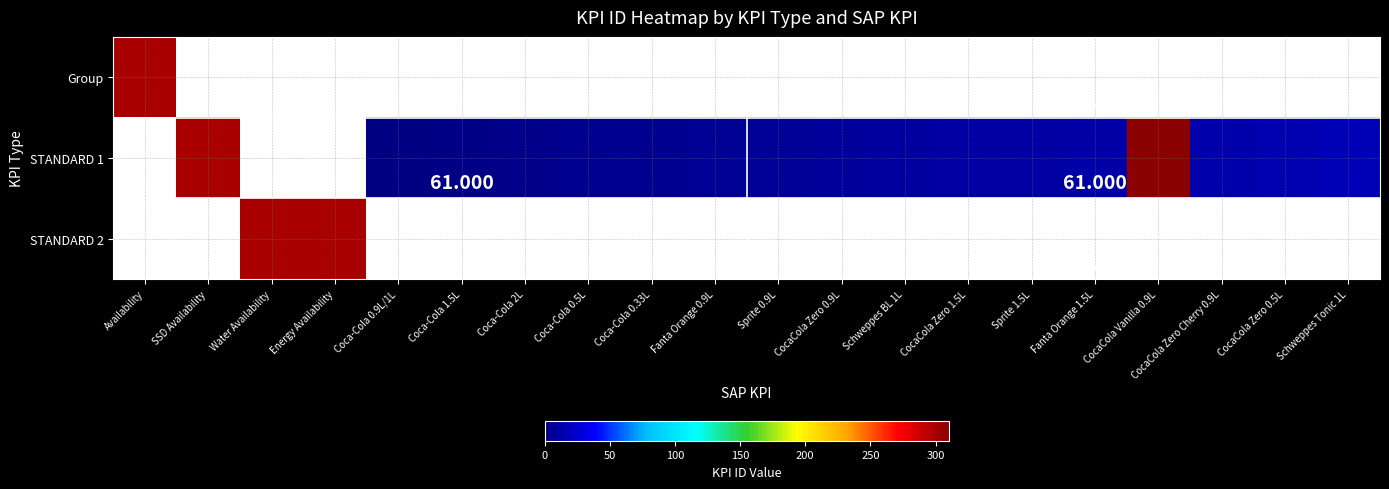

Is it true that STANDARD 1 equals 5.6 at CocaCola Zero 1.5L?

False